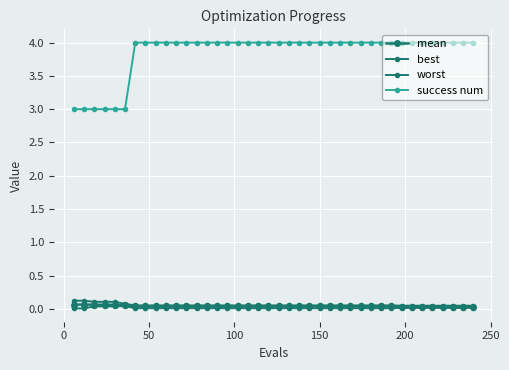

At how many categories does at least one series exceed 1?

40